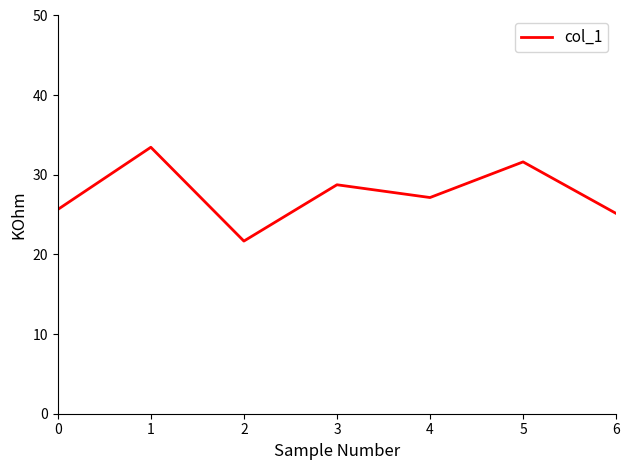

The value at 1 is 57.2. True or false?

False